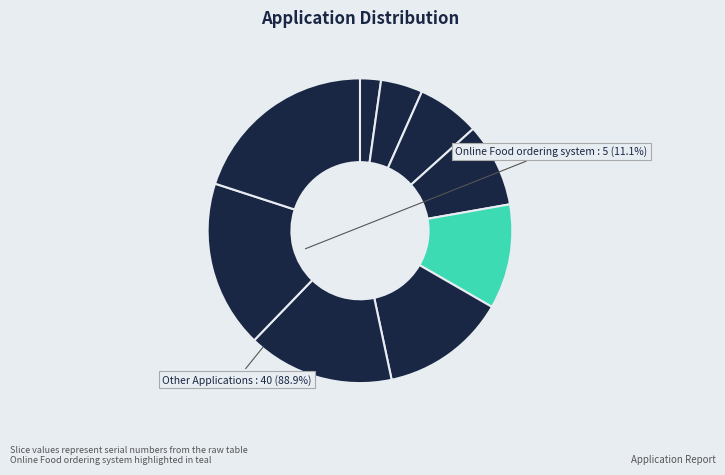

Does any single category account for the majority?

No